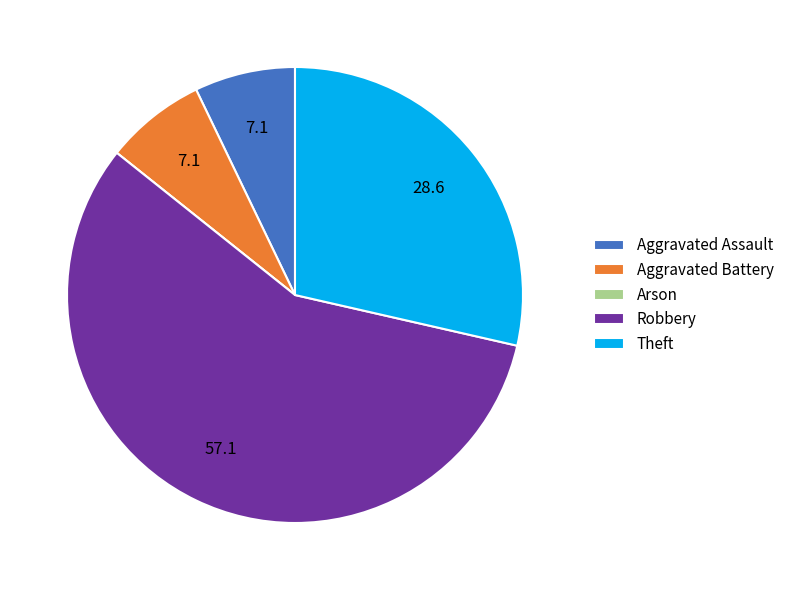

Do Robbery and Theft together represent more than half of the pie?

Yes